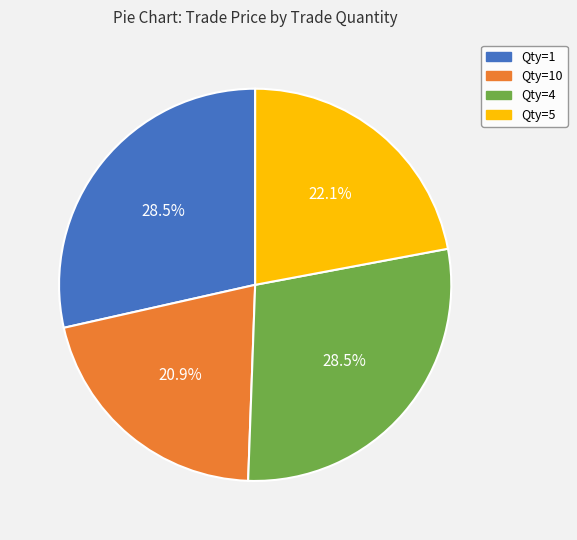

Count the number of slices in the pie.

4